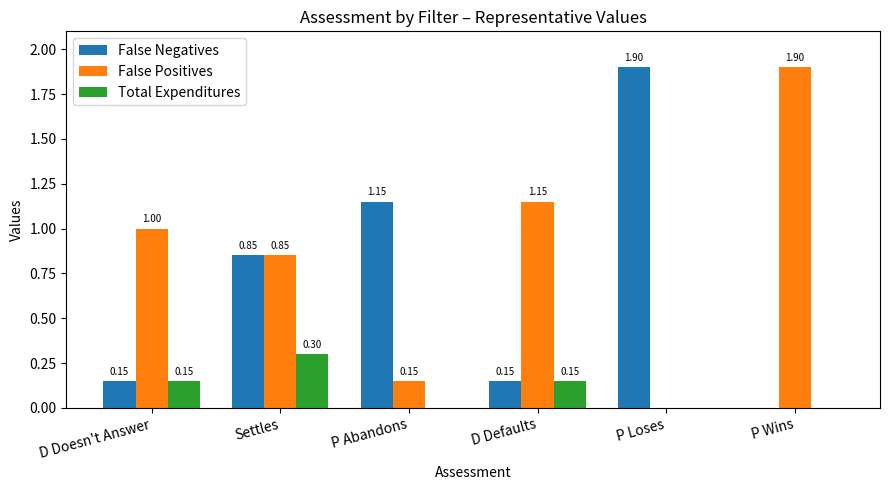

What is the maximum value shown in the chart?

1.9